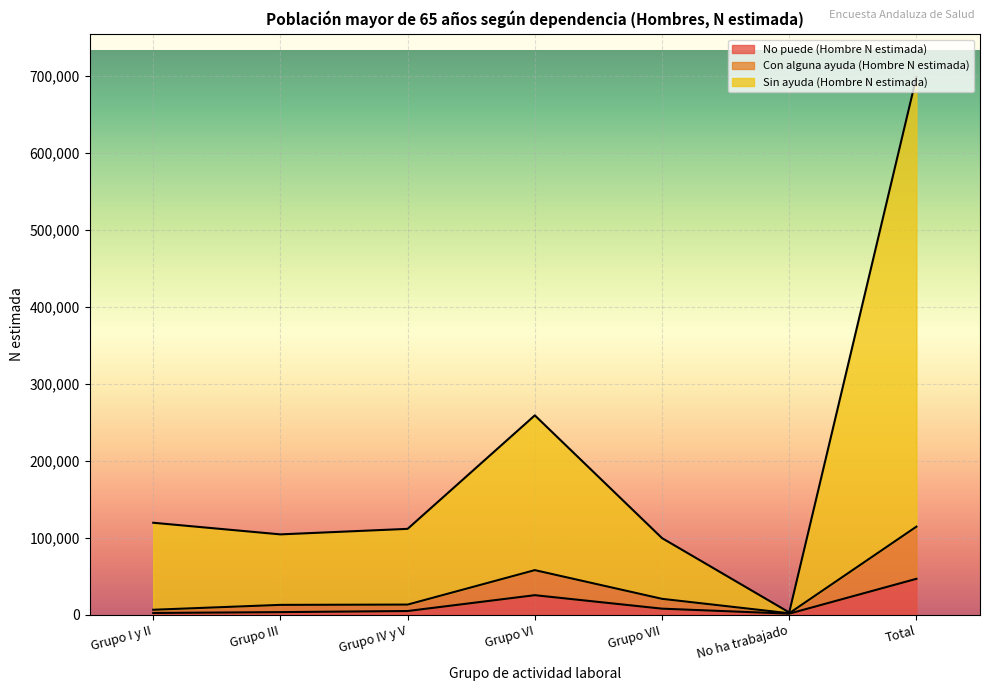

What is the average value of the No puede (Hombre N estimada) series?

13418